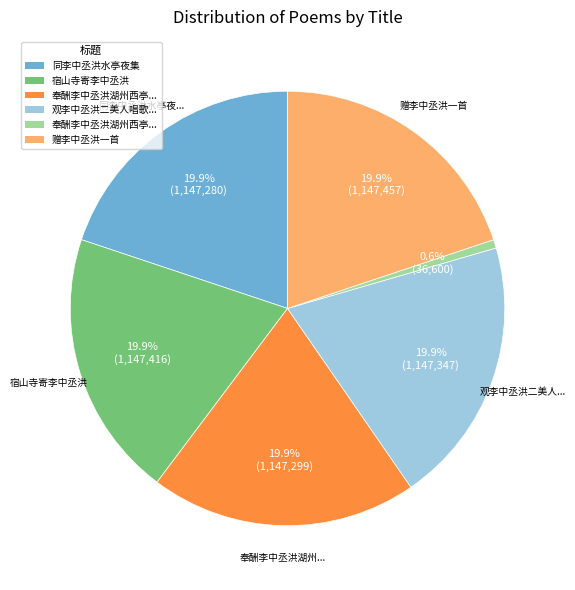

Does any single category account for the majority?

No